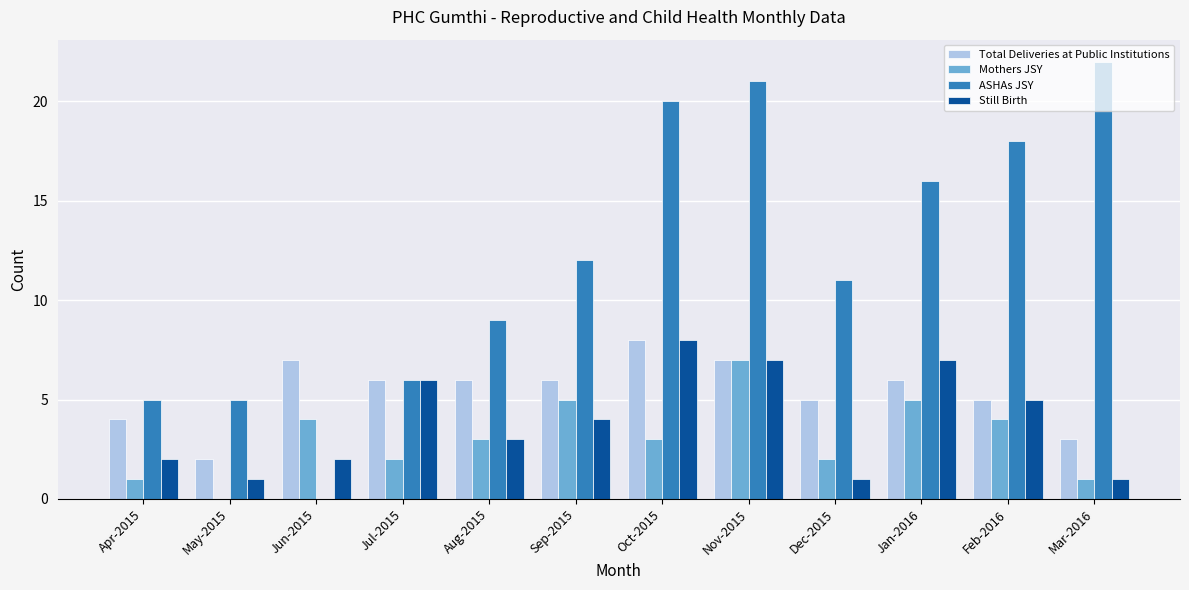

What is the difference between the Mothers JSY values at Jun-2015 and Jul-2015?

2